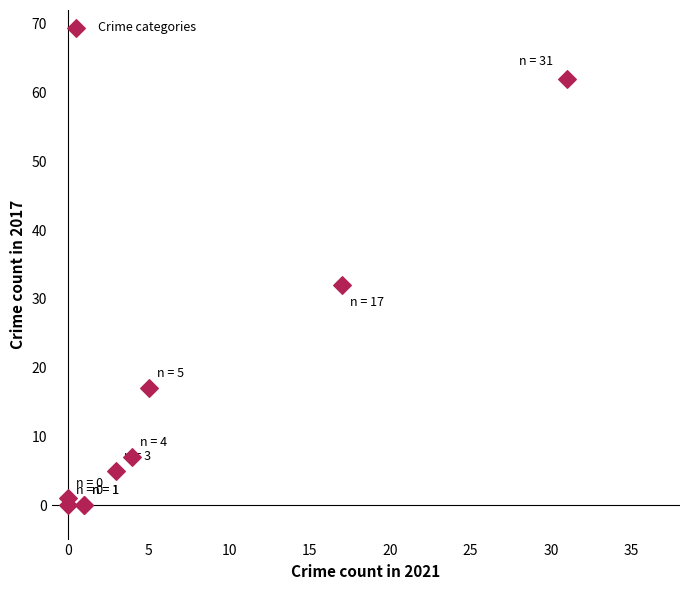

What Y value in the scatter plot is closest to 31?

32